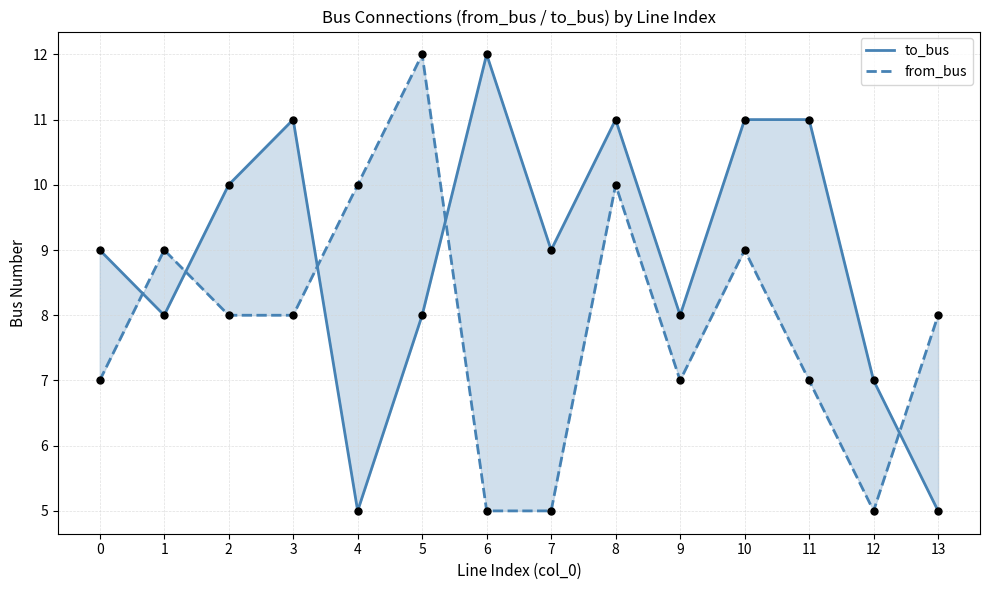

Which series has the largest Y range (max minus min)?

to_bus